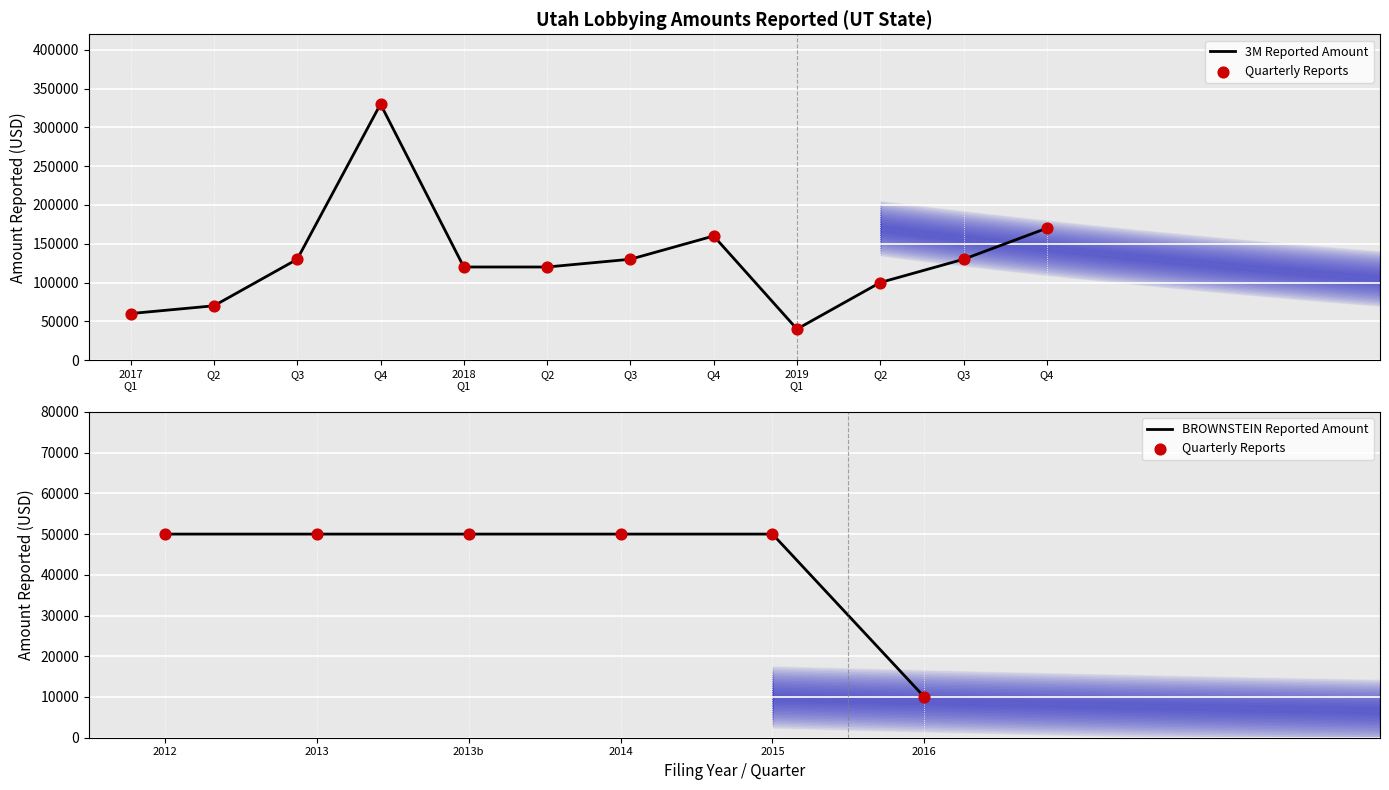

Between Q2 and Q3, which is larger?

Q3